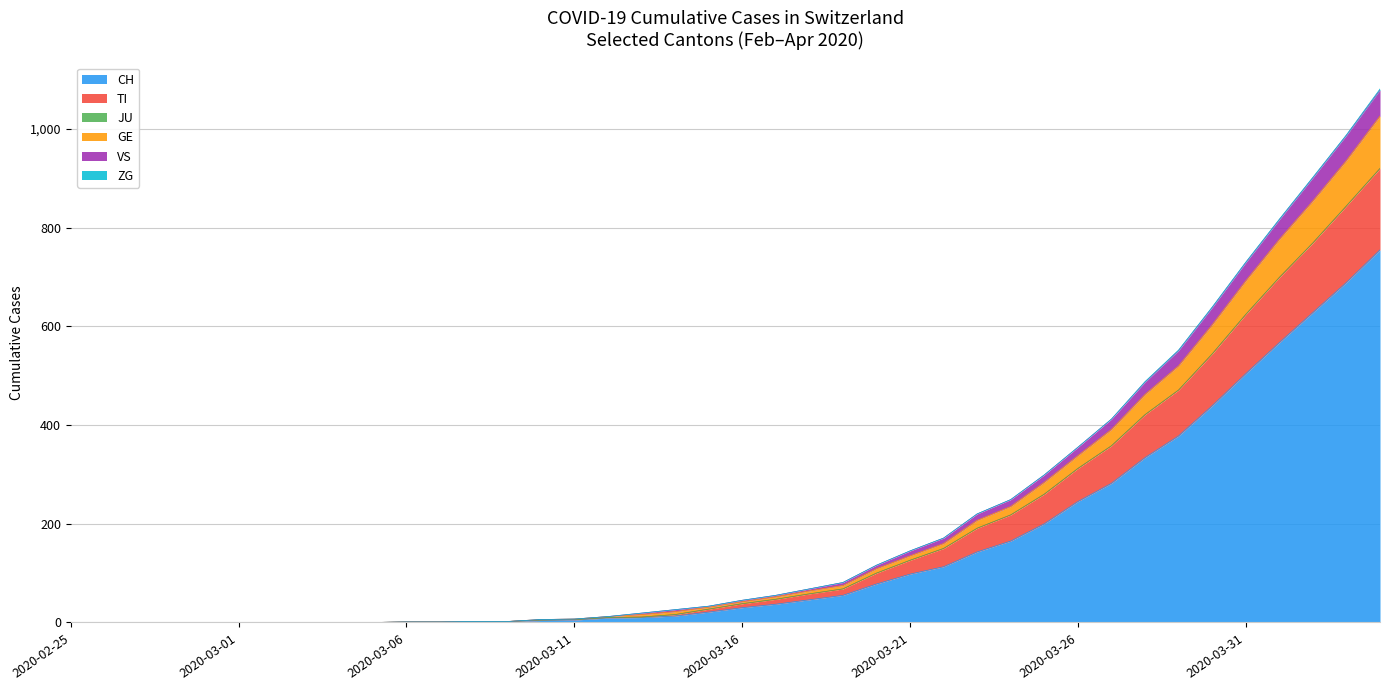

Rank the categories by GE value from highest to lowest.

2020-04-04, 2020-04-03, 2020-04-02, 2020-04-01, 2020-03-31, 2020-03-30, 2020-03-29, 2020-03-28, 2020-03-27, 2020-03-26, 2020-03-25, 2020-03-24, 2020-03-23, 2020-03-22, 2020-03-21, 2020-03-20, 2020-03-19, 2020-03-18, 2020-03-17, 2020-03-16, 2020-03-15, 2020-03-14, 2020-03-13, 2020-03-12, 2020-03-11, 2020-03-10, 2020-03-08, 2020-03-09, 2020-03-06, 2020-03-07, 2020-02-25, 2020-02-26, 2020-02-27, 2020-02-28, 2020-02-29, 2020-03-01, 2020-03-02, 2020-03-03, 2020-03-04, 2020-03-05